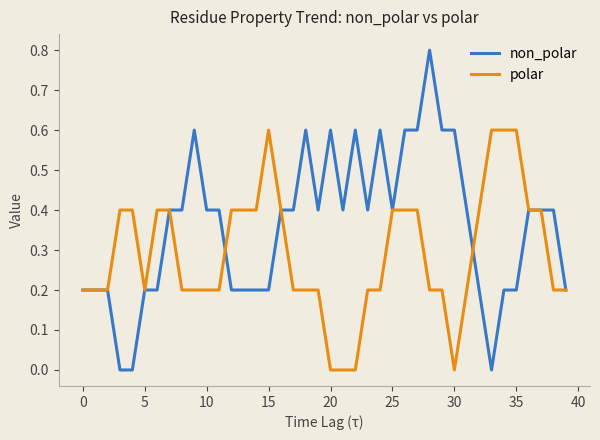

Which series has the largest range (max minus min)?

non_polar